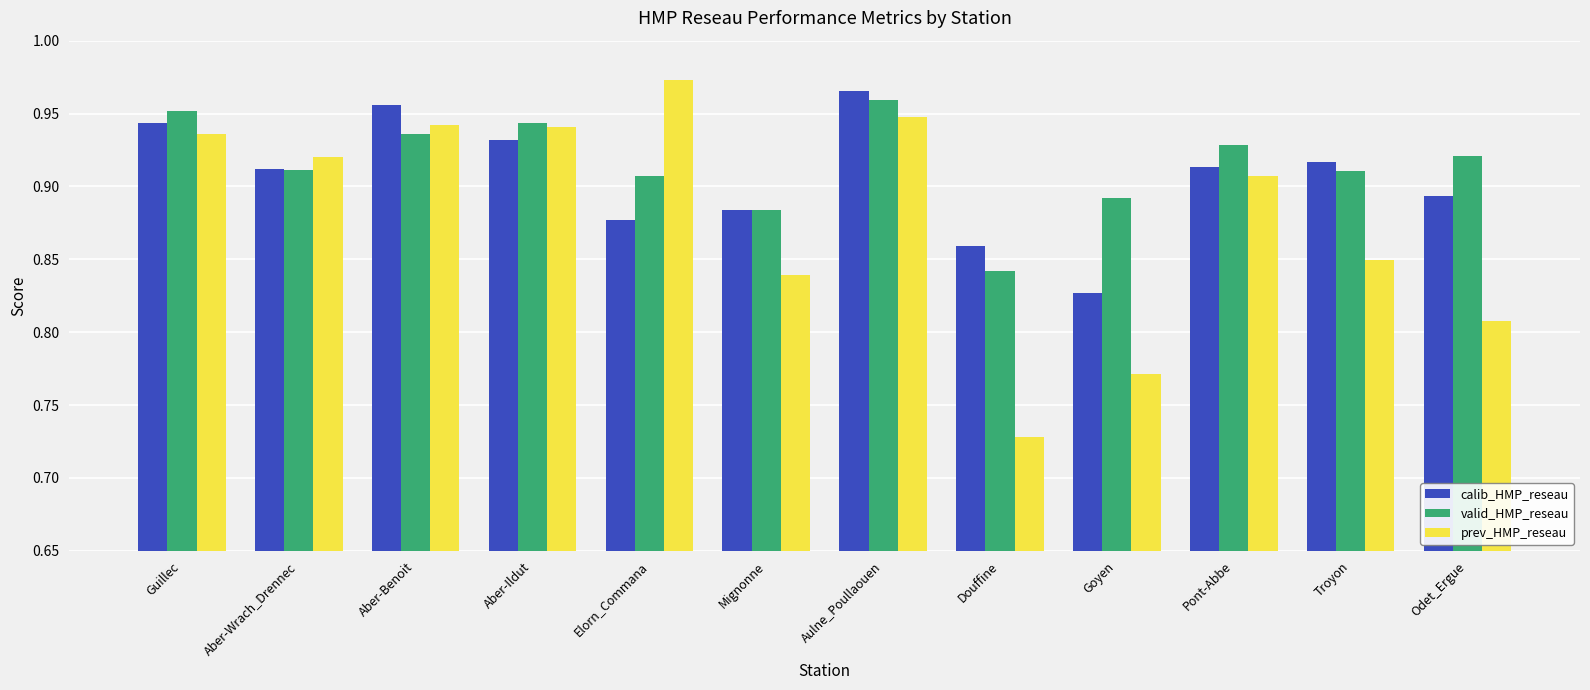

What is the sum of the prev_HMP_reseau values at Aber-Wrach_Drennec and Mignonne?

1.8